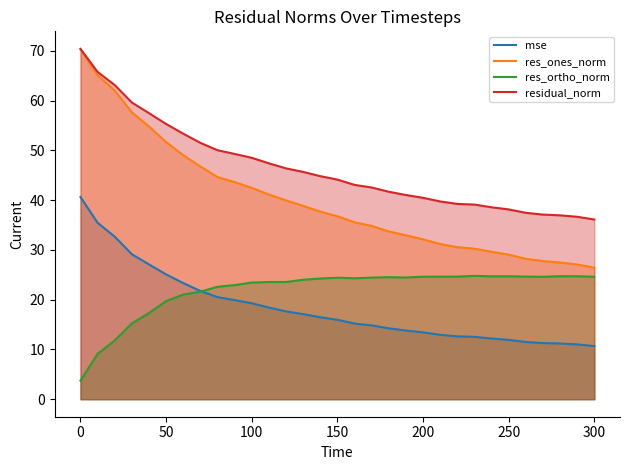

True or false: res_ortho_norm and res_ones_norm intersect in this chart.

False